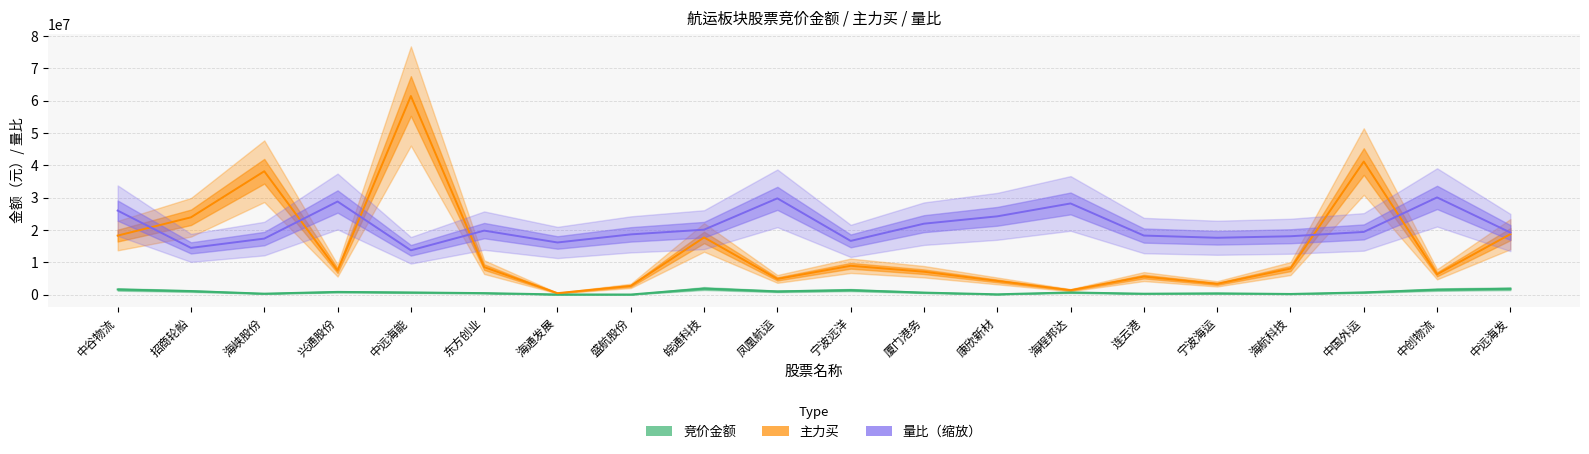

How many categories are shown in the chart?

20